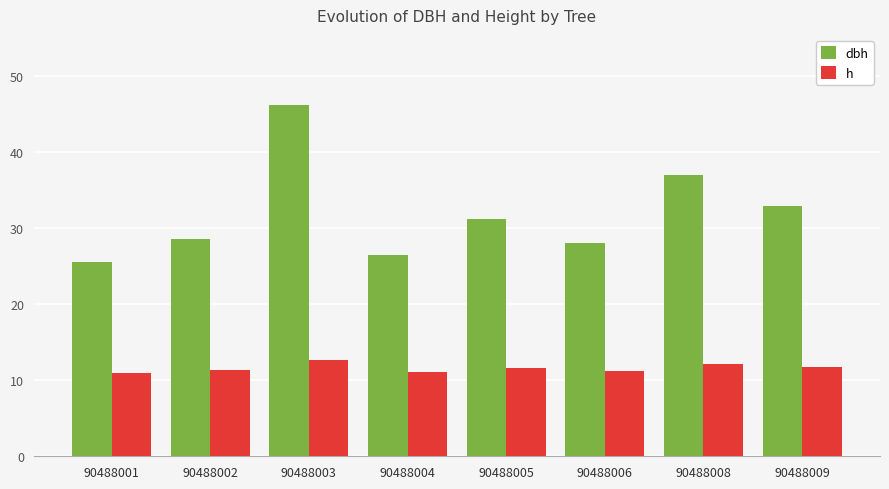

What is the minimum value shown in the chart?

10.9